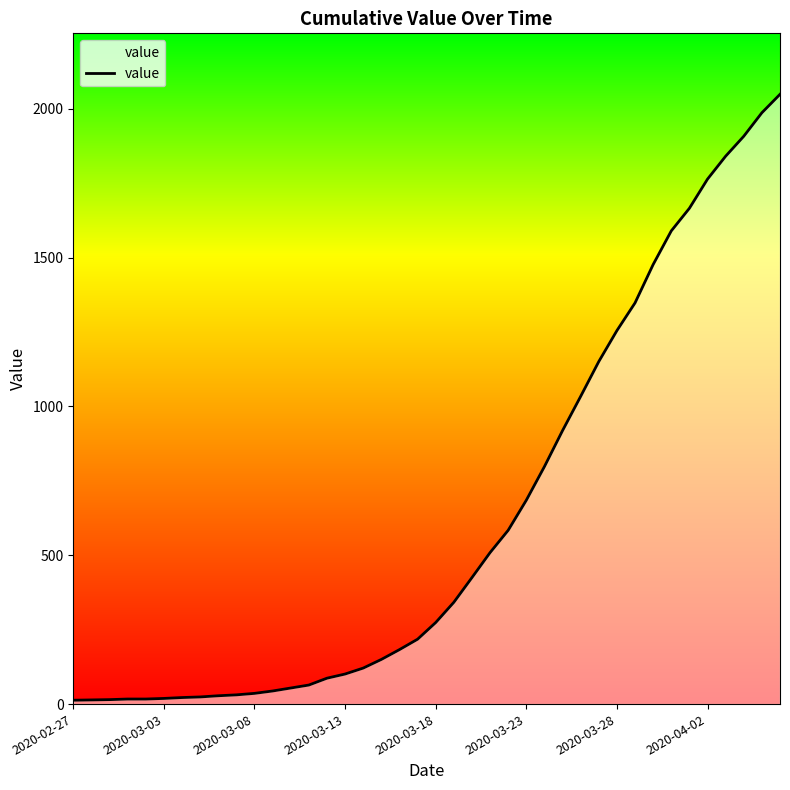

What is the smallest value displayed?

13